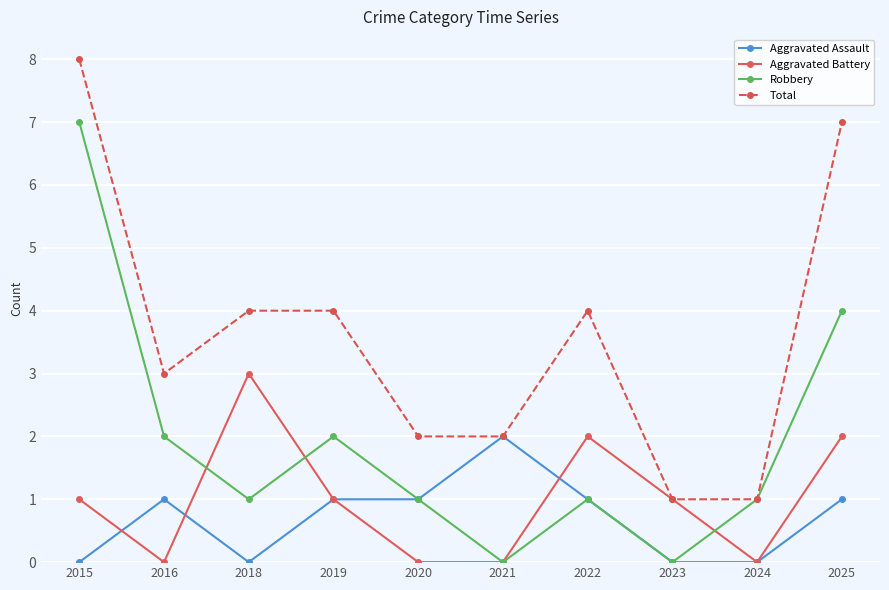

Reading right to left, what are all the values shown in this chart?

Aggravated Assault: 1	0	0	1	2	1	1	0	1	0
Aggravated Battery: 2	0	1	2	0	0	1	3	0	1
Robbery: 4	1	0	1	0	1	2	1	2	7
Total: 7	1	1	4	2	2	4	4	3	8